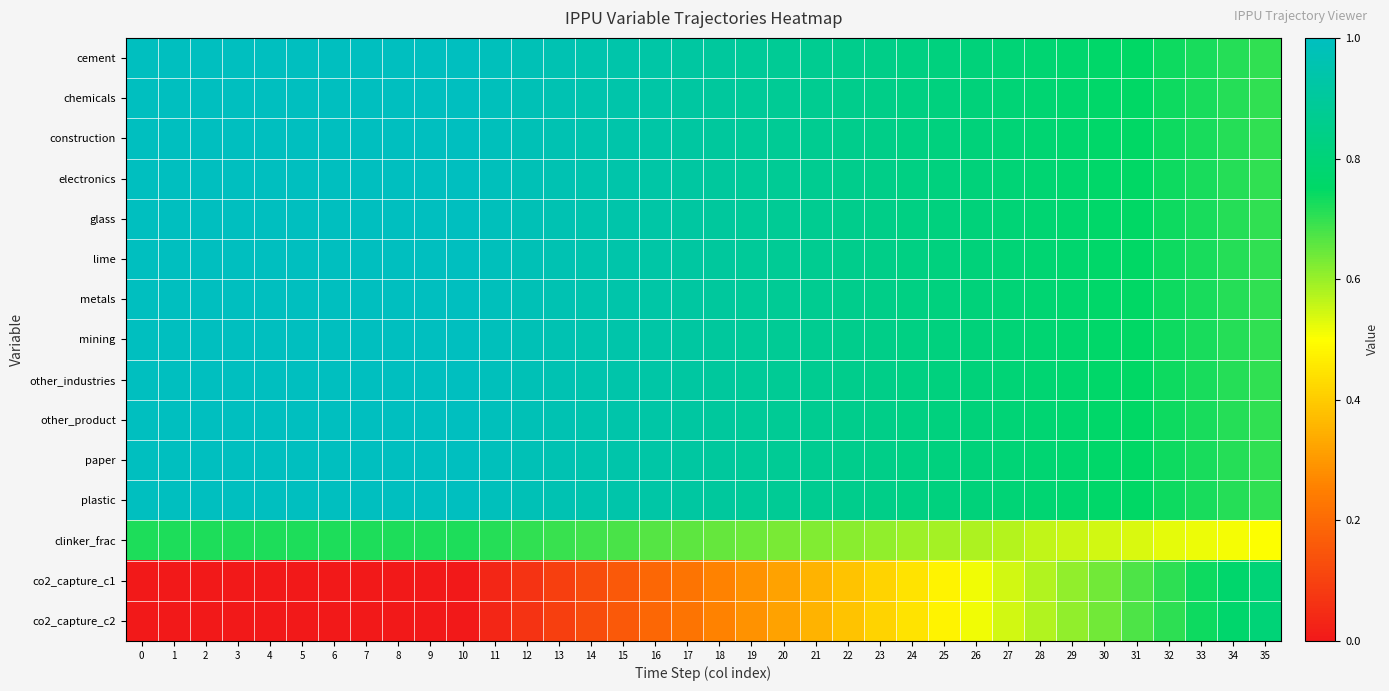

Which has a higher value, 26 or 29?

26